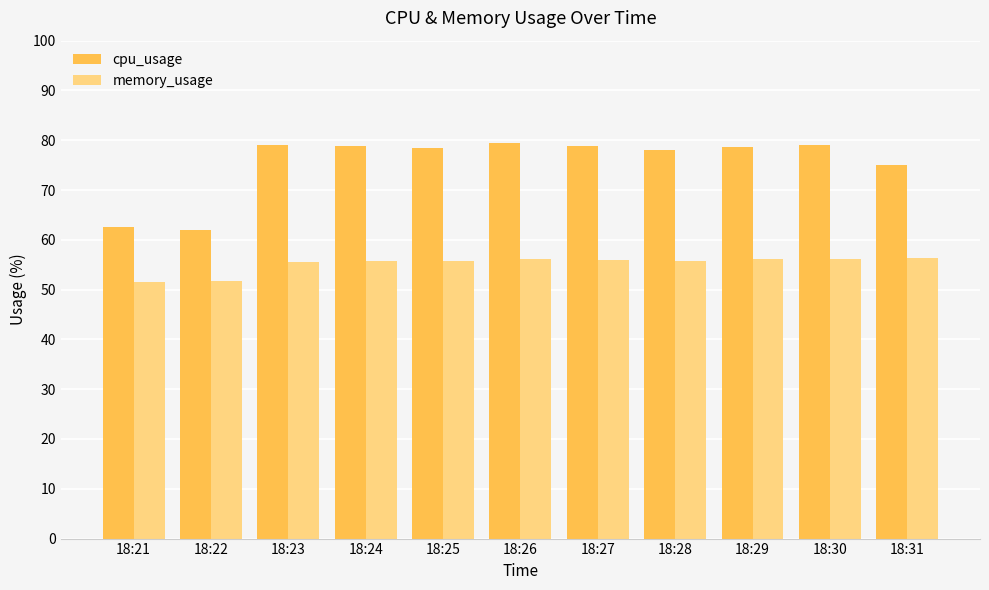

What is the difference between the second highest and second lowest values in the cpu_usage series?

16.6